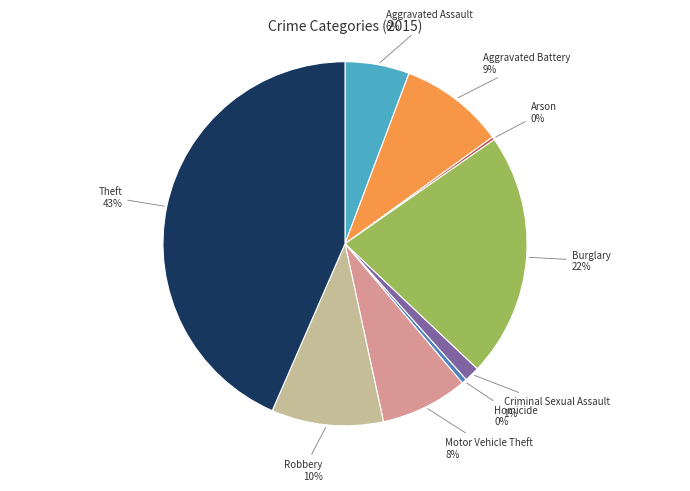

Is there any slice that represents more than half of the pie?

No